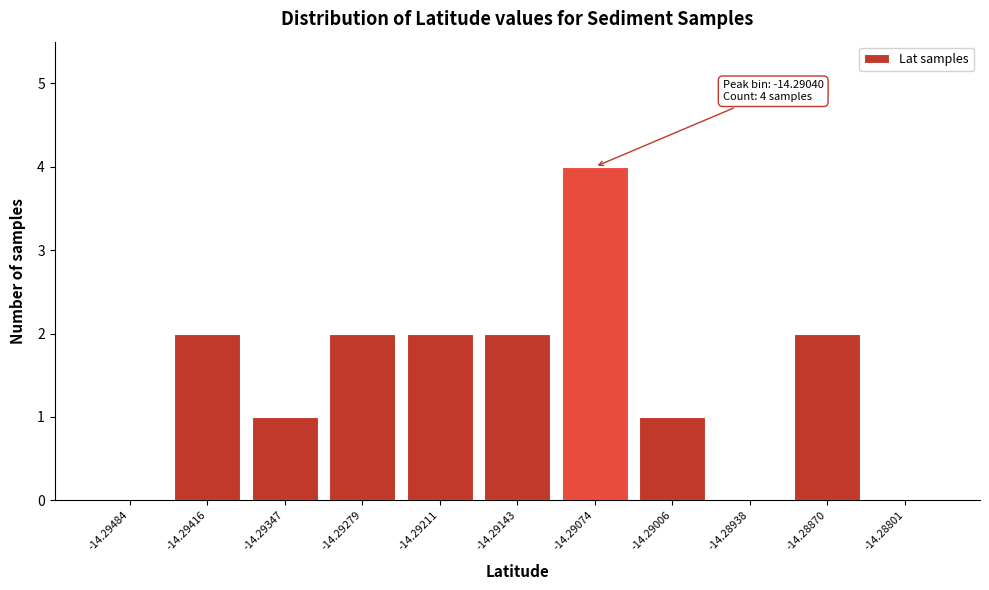

Reading left to right, what are all the values shown in this chart?

-14.29484=0	-14.29416=2	-14.29347=1	-14.29279=2	-14.29211=2	-14.29143=2	-14.29074=4	-14.29006=1	-14.28938=0	-14.28870=2	-14.28801=0